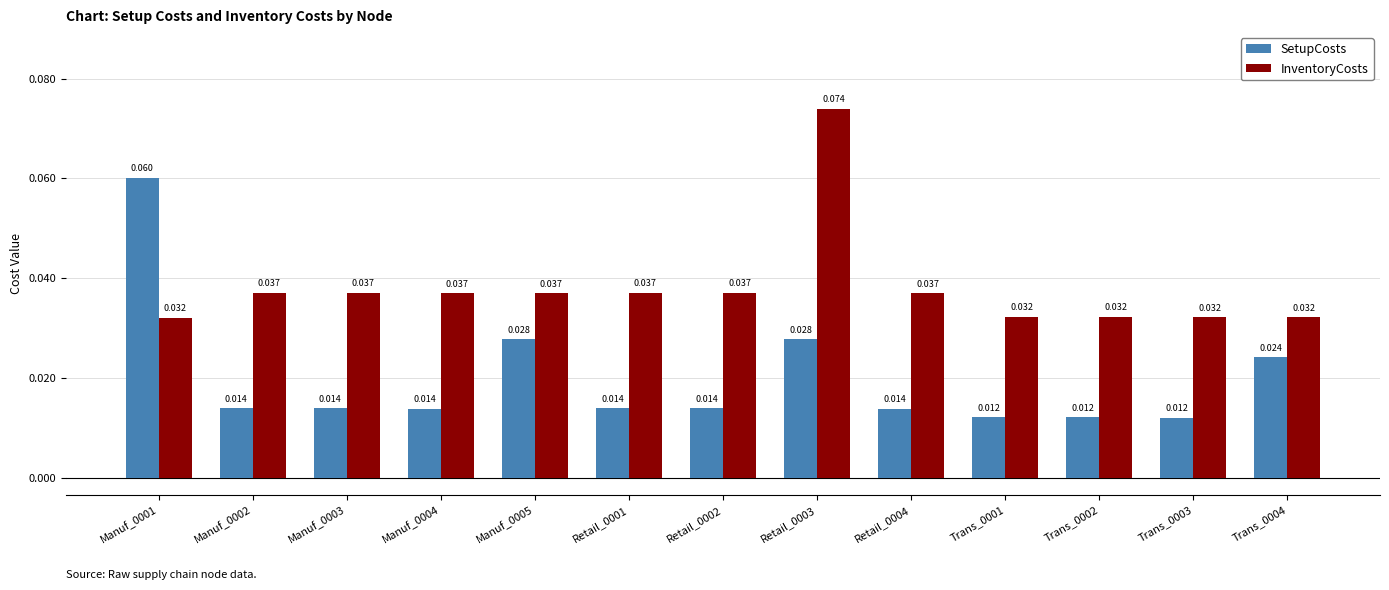

Between Manuf_0005 and Retail_0004, which series saw the biggest shift?

SetupCosts